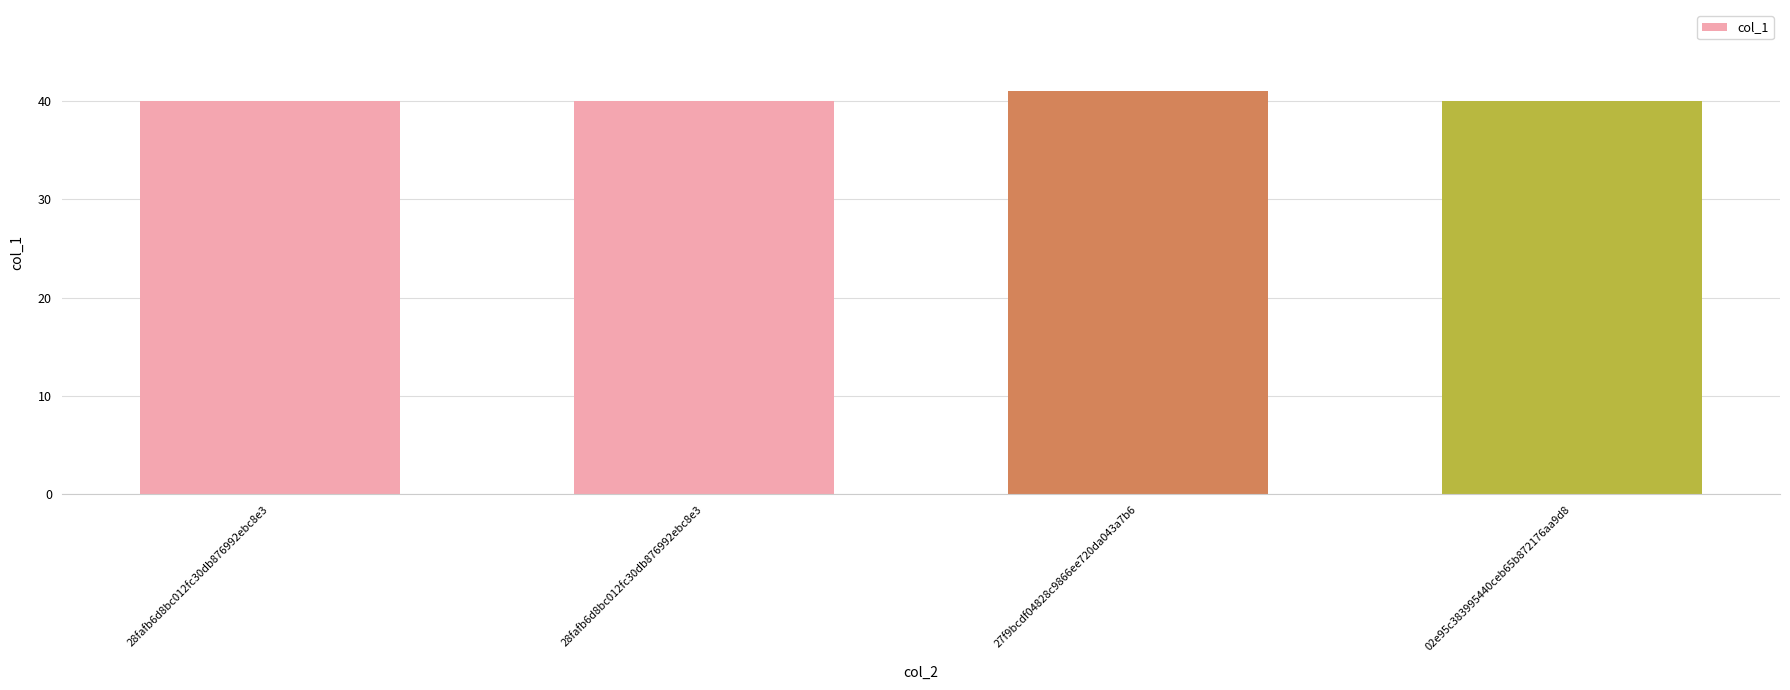

Which category has the highest value across all series?

27f9bcdf04828c9866ee720da043a7b6